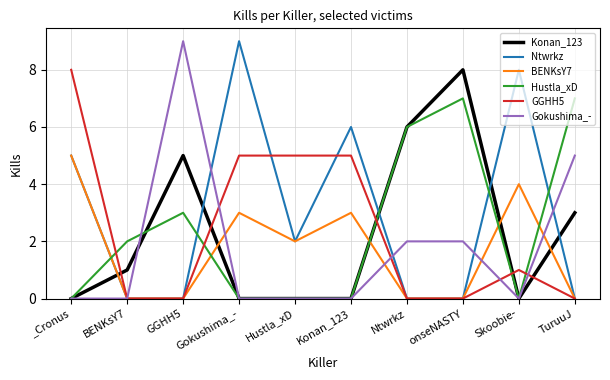

What is the sum of the Gokushima_- values at Gokushima_- and Ntwrkz?

2